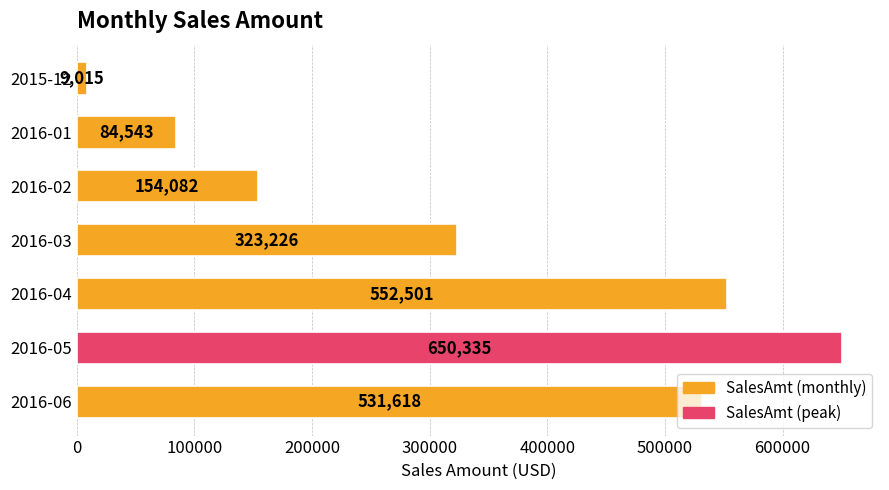

Approximately how many times larger is the value at 2016-03 compared to 2016-05?

0.5